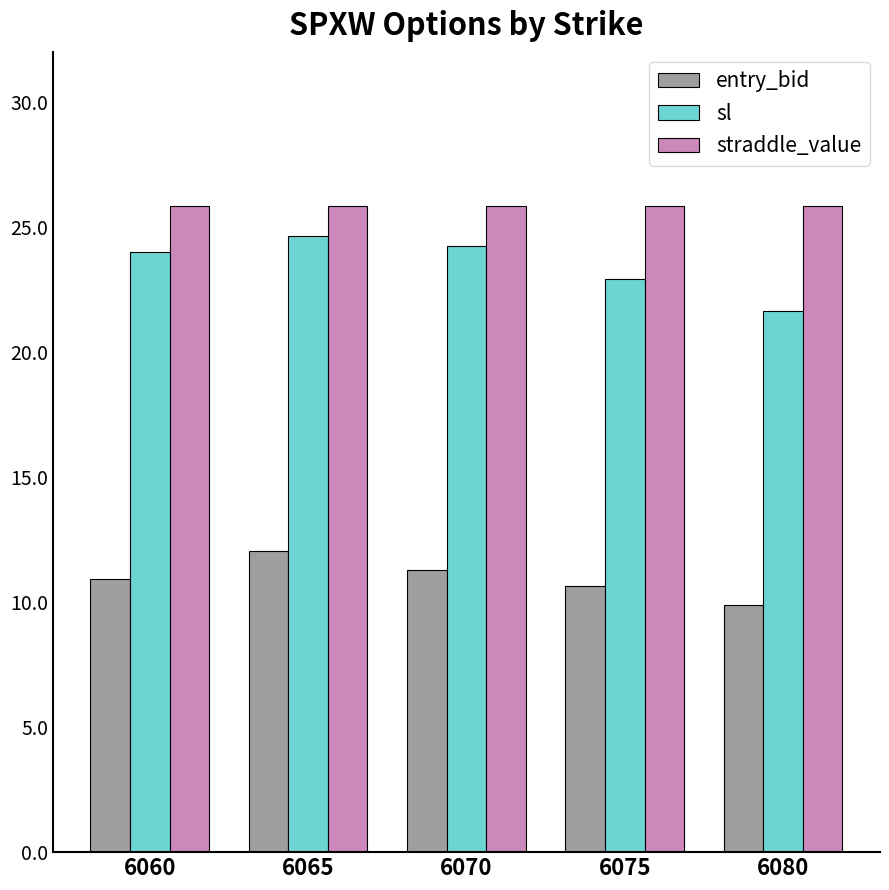

List the labels in order of sl value, smallest first.

6080, 6075, 6060, 6070, 6065